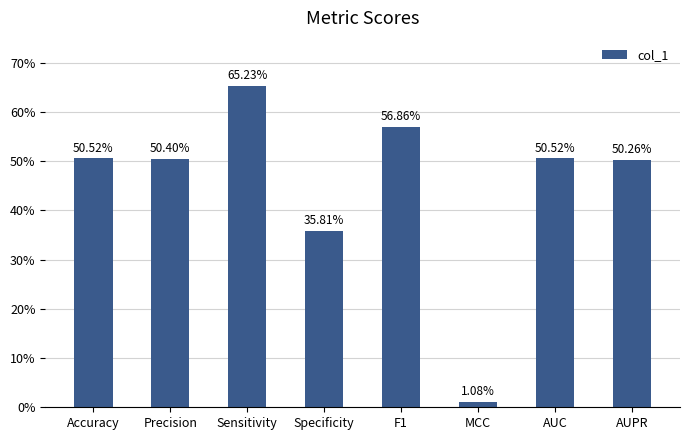

How many bars are there in total?

8